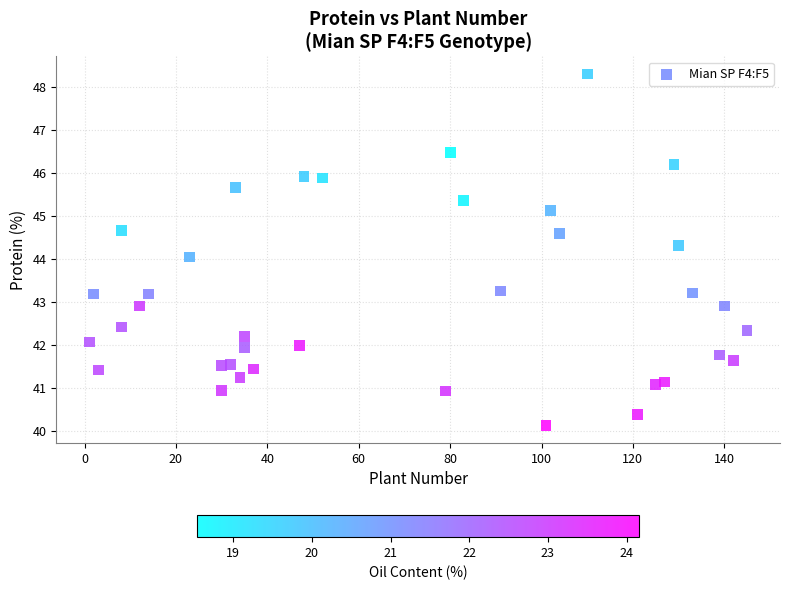

What is the range of Y values (max minus min)?

8.2